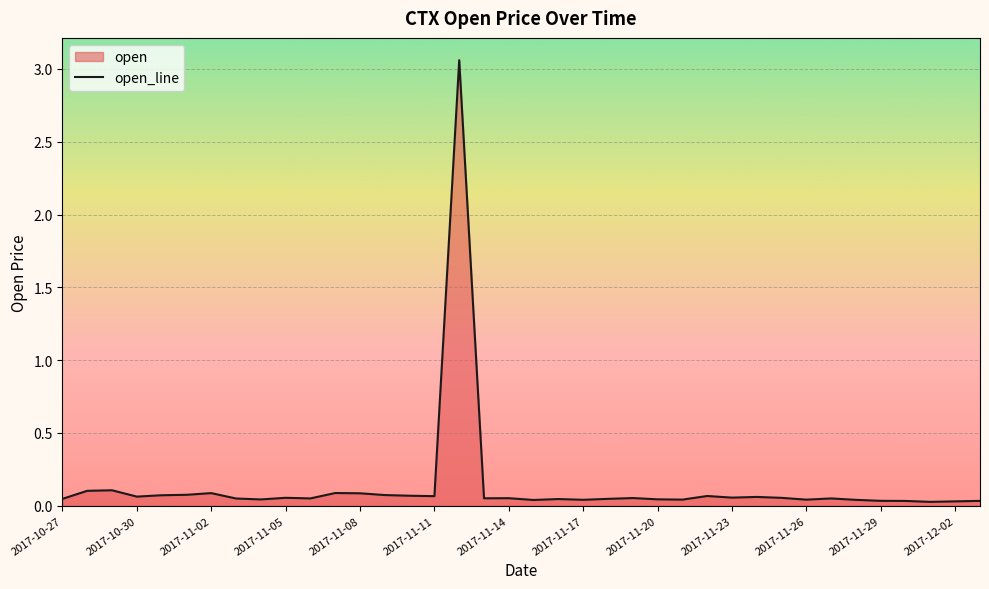

Does the chart display data point markers on the line(s)?

No